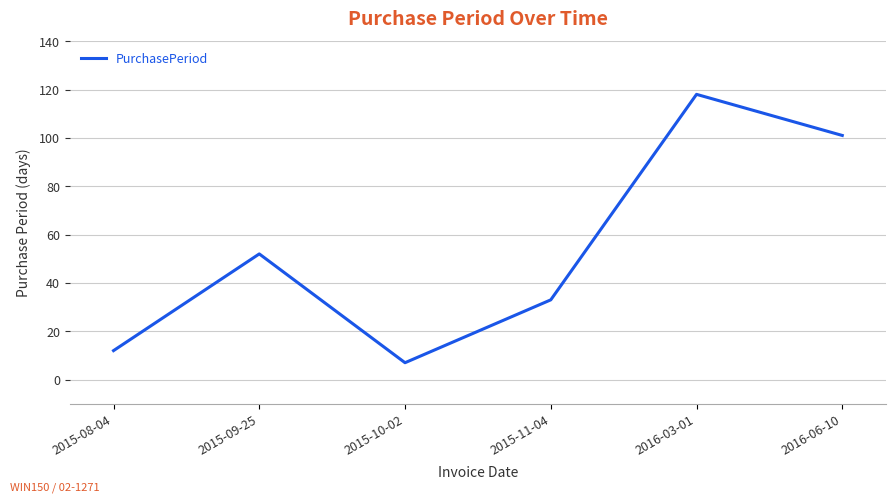

What is the change in value from 2015-09-25 to 2015-10-02?

-45